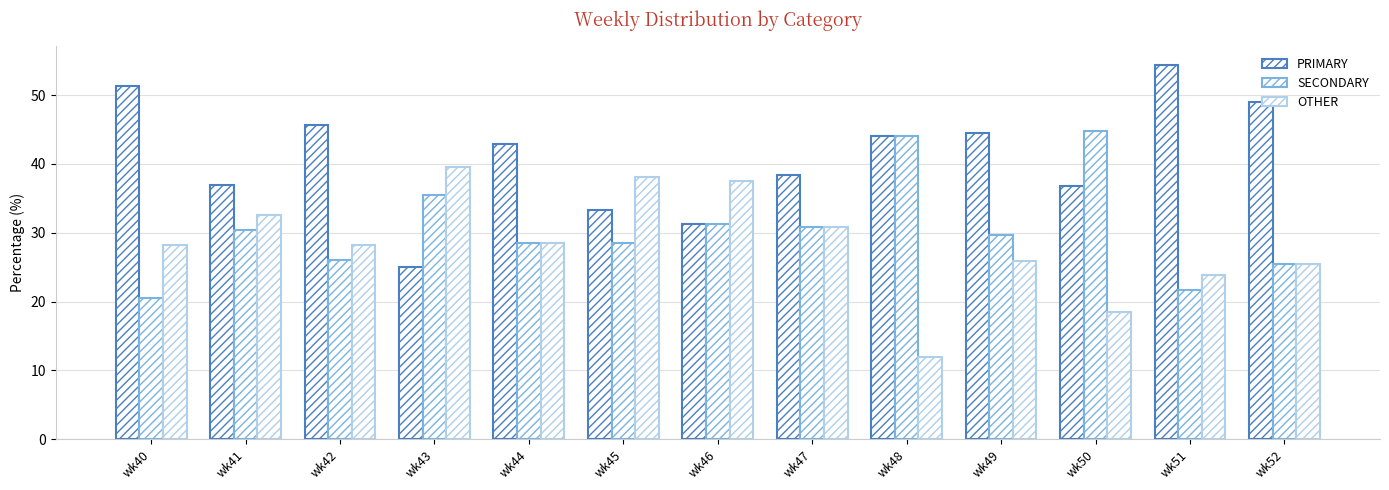

How many distinct data groups are displayed?

3